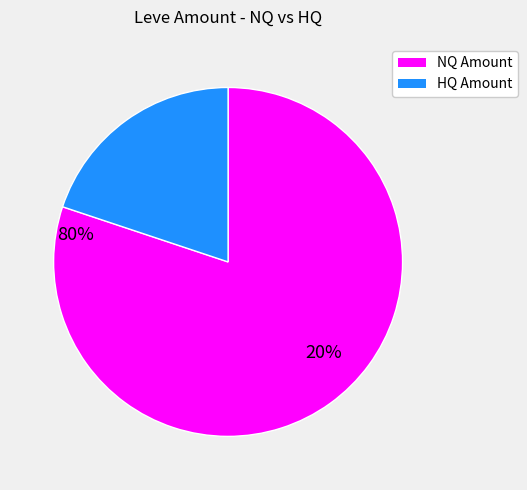

Rank the categories by value from lowest to highest.

HQ Amount, NQ Amount